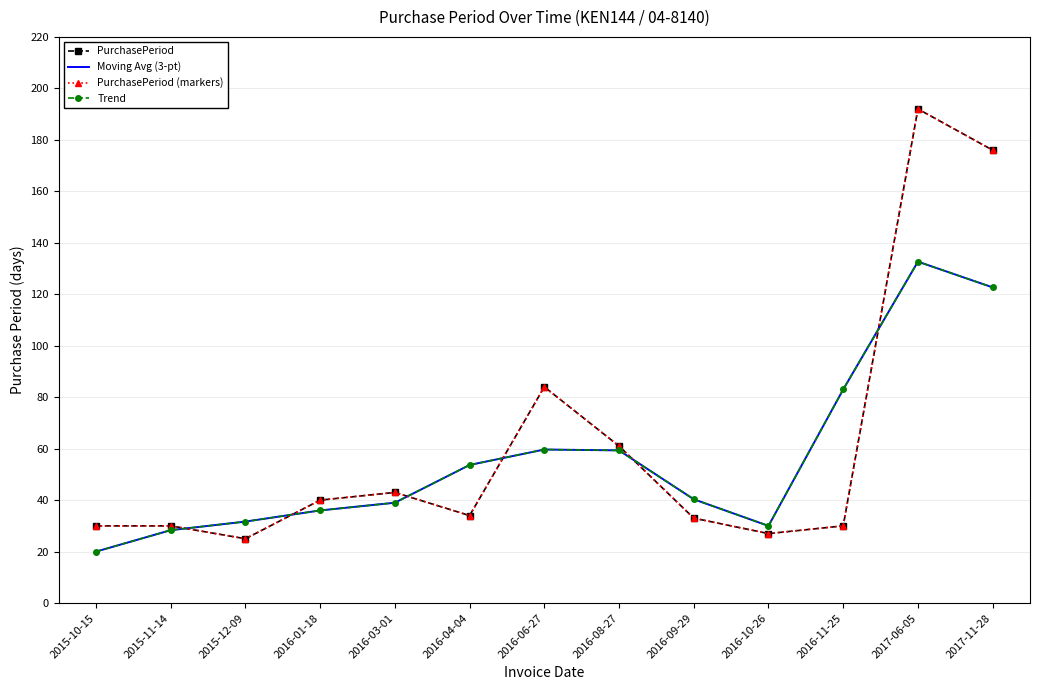

True or false: Moving Avg (3-pt) and PurchasePeriod (markers) cross at least once.

True